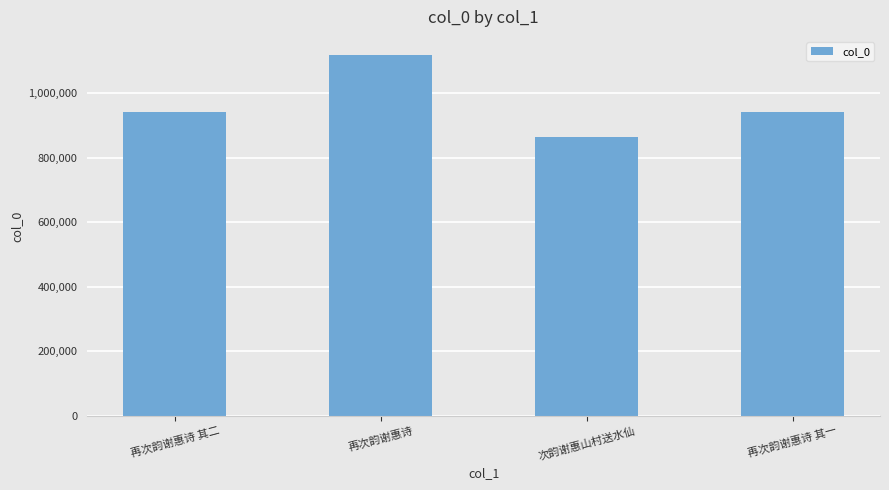

What is the label of the 1st bar from the left?

再次韵谢惠诗 其二